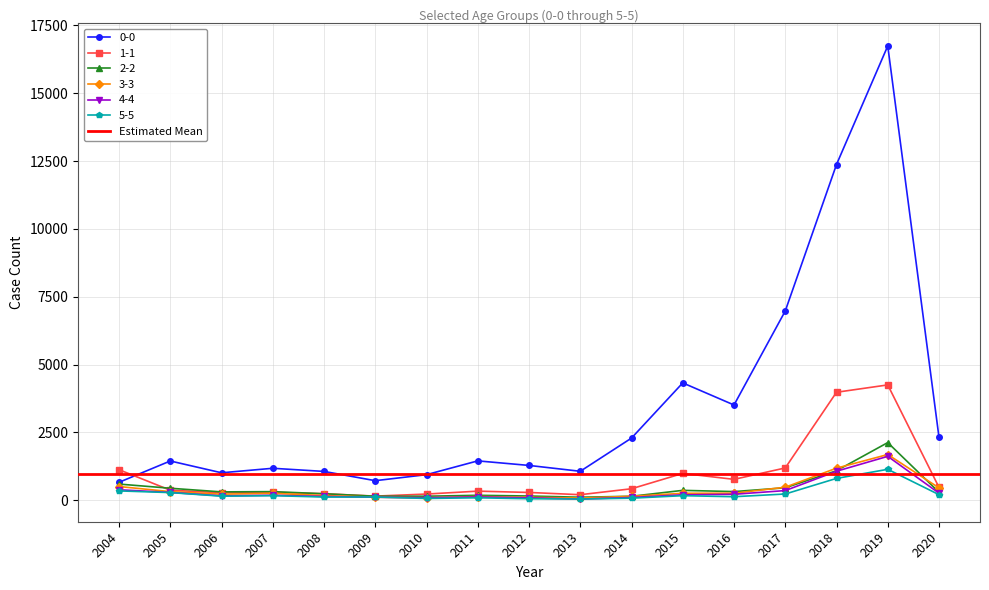

What is the sum of all 5-5 values?

4143